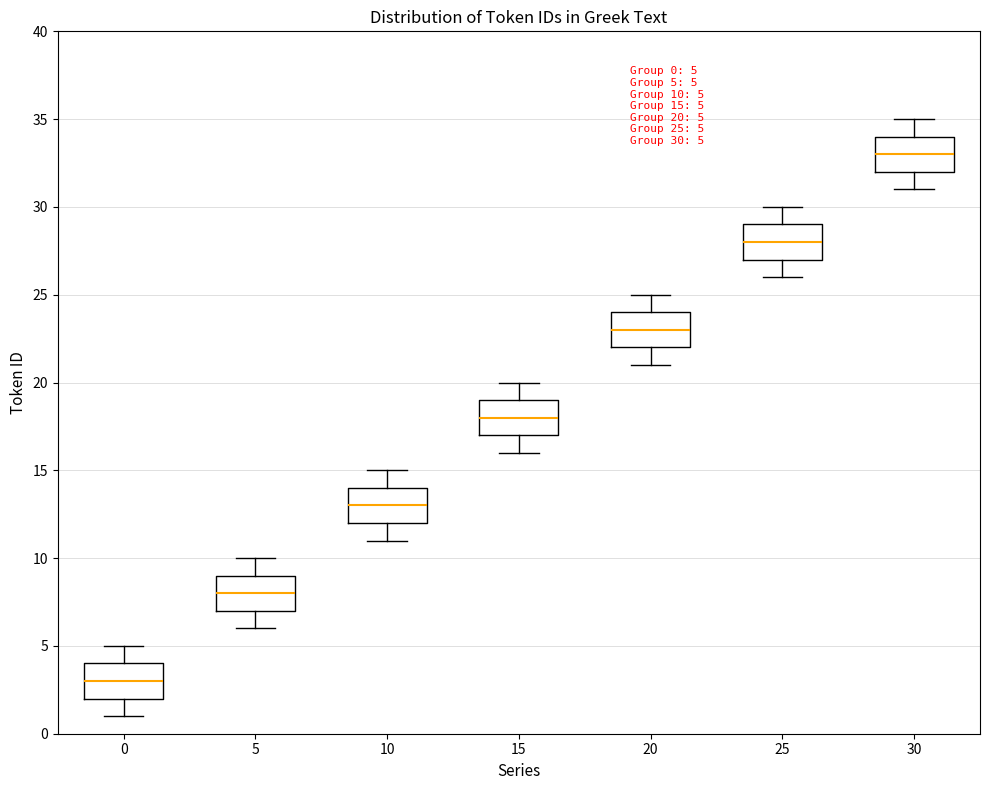

Which box's median line is the lowest?

0